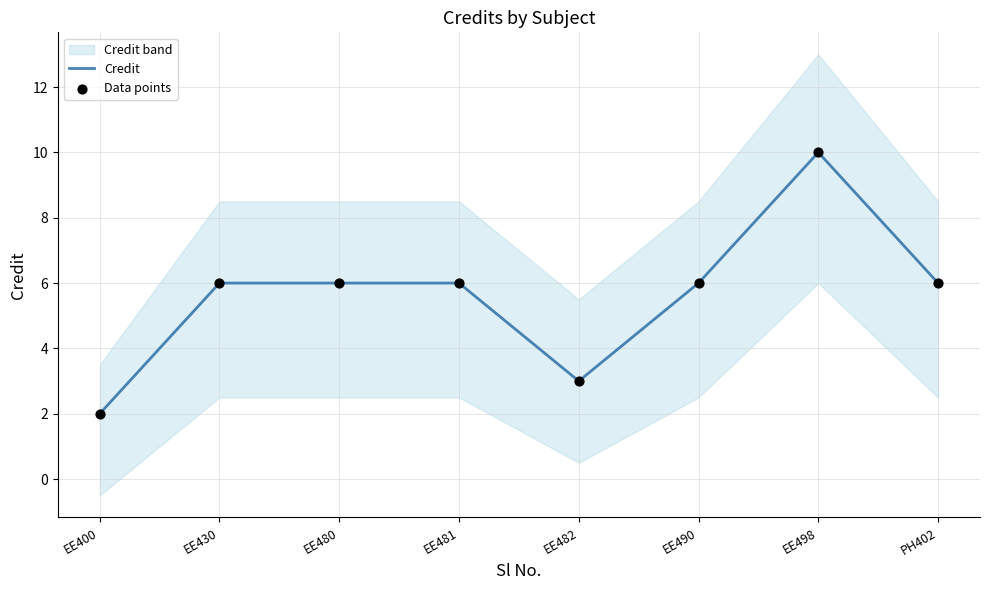

What are all the series names shown in the legend?

Credit, Data points